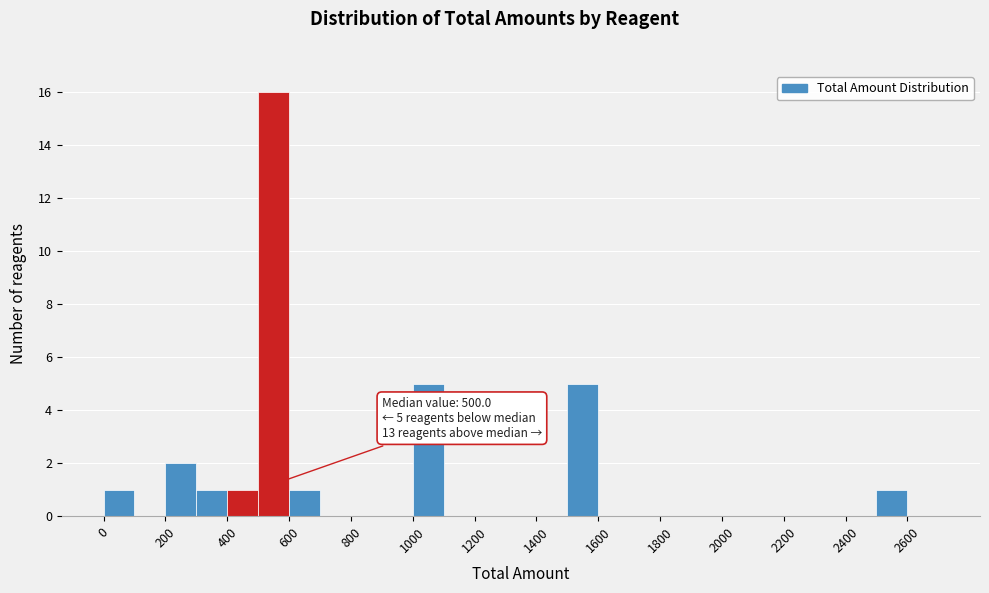

Over which range of the x-axis is the bar tallest?

500 to 600